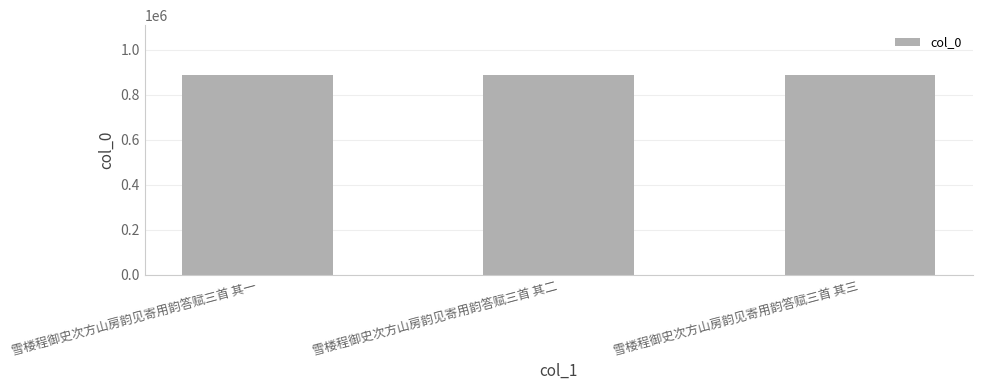

What is the difference between the maximum and second lowest values?

1